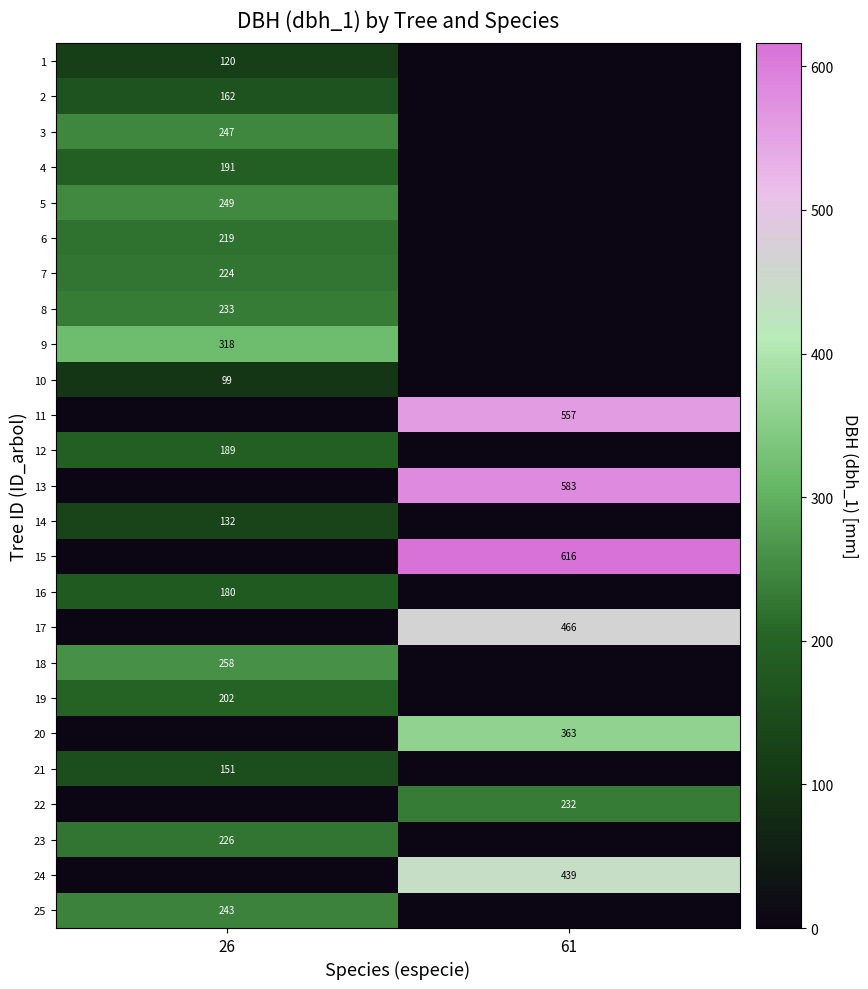

The value of 17 at 61 is 228. True or false?

False